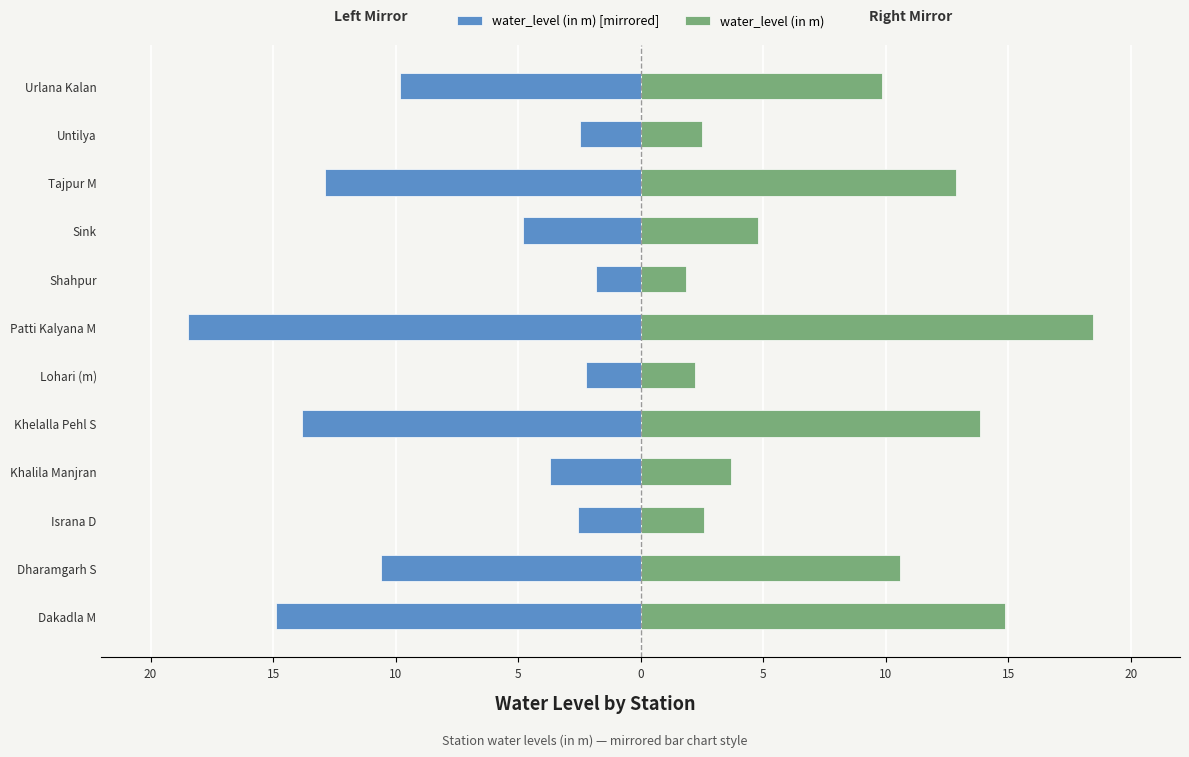

Read the water_level (in m) [right] value at Lohari (m).

2.2